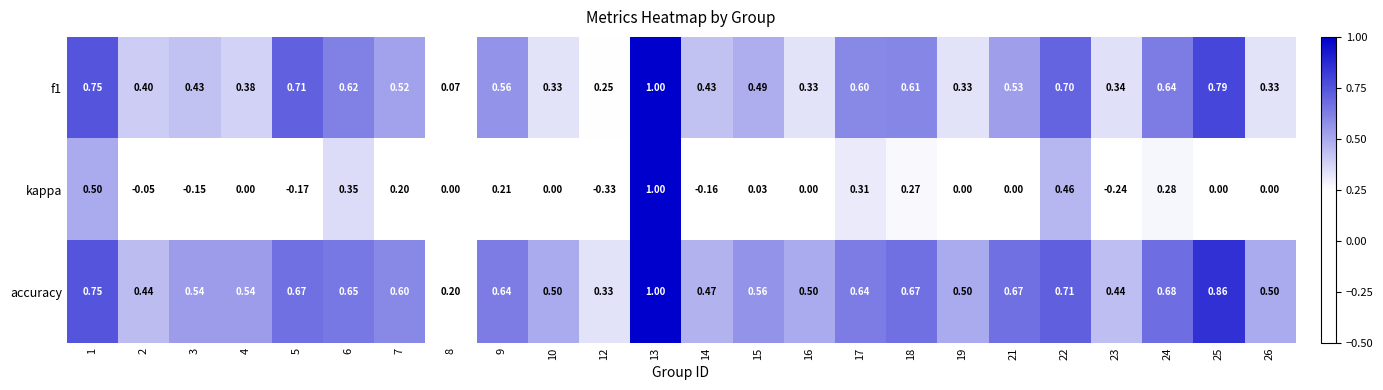

Is the value of kappa at 19 greater than the value of accuracy at 15?

No